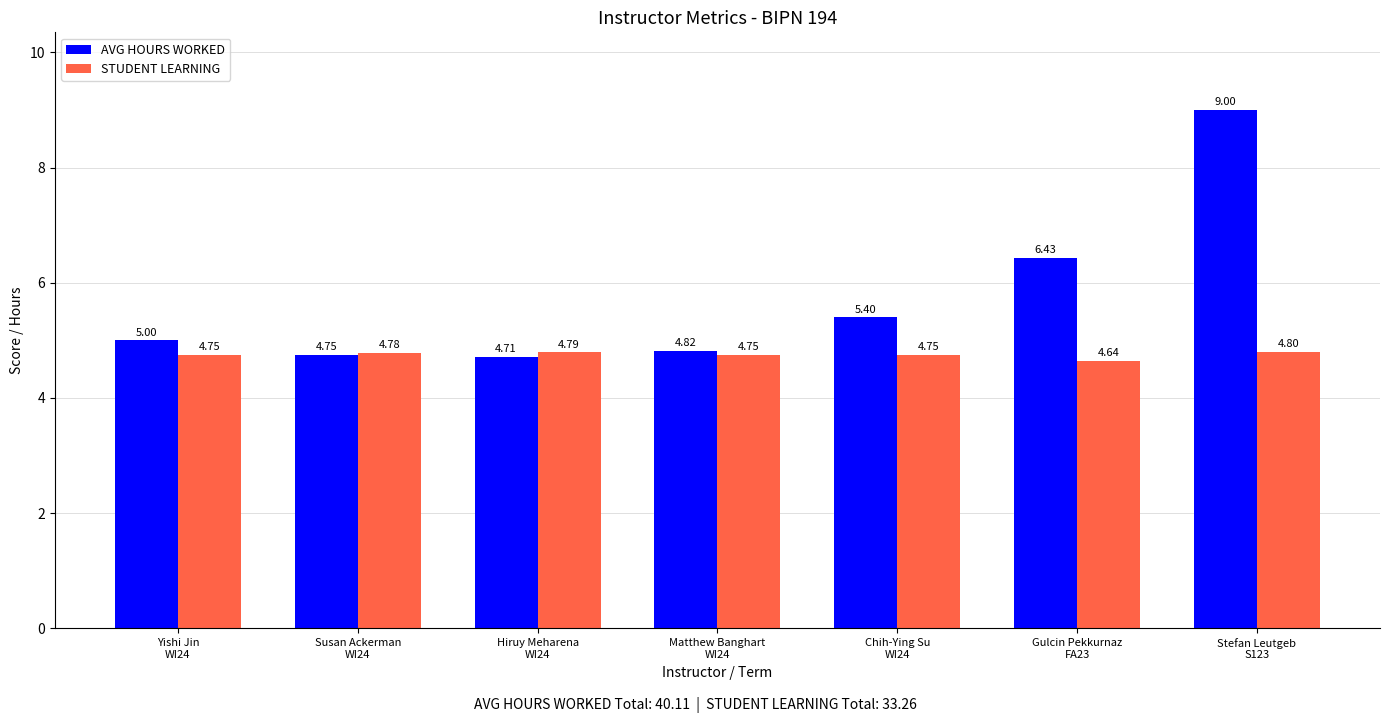

Where is STUDENT LEARNING nearest to the value 4?

Gulcin Pekkurnaz
FA23